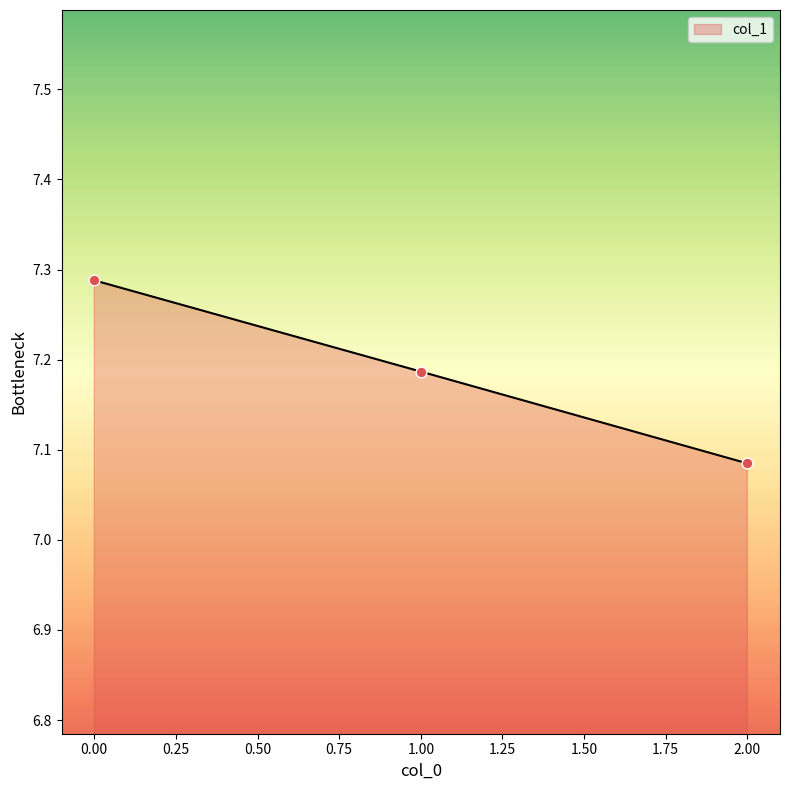

What is the ratio of the value at 0.00 to the value at 1.00?

1.0